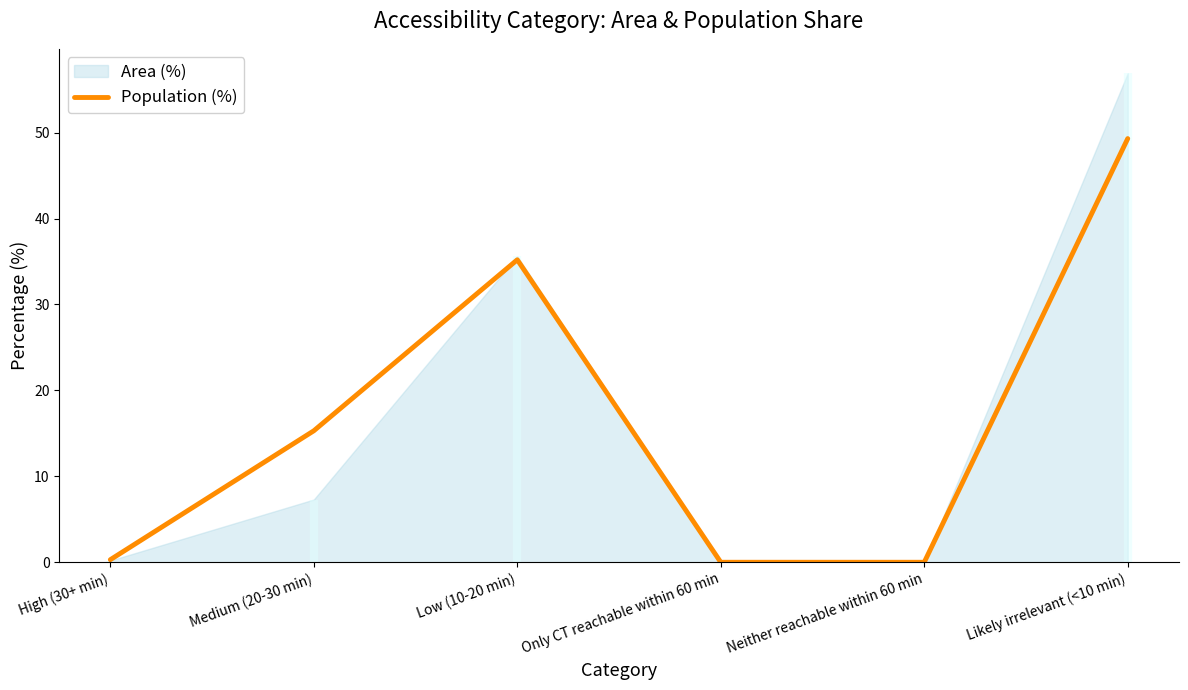

The chart shows a value of 25.0 at Neither reachable within 60 min. True or false?

False